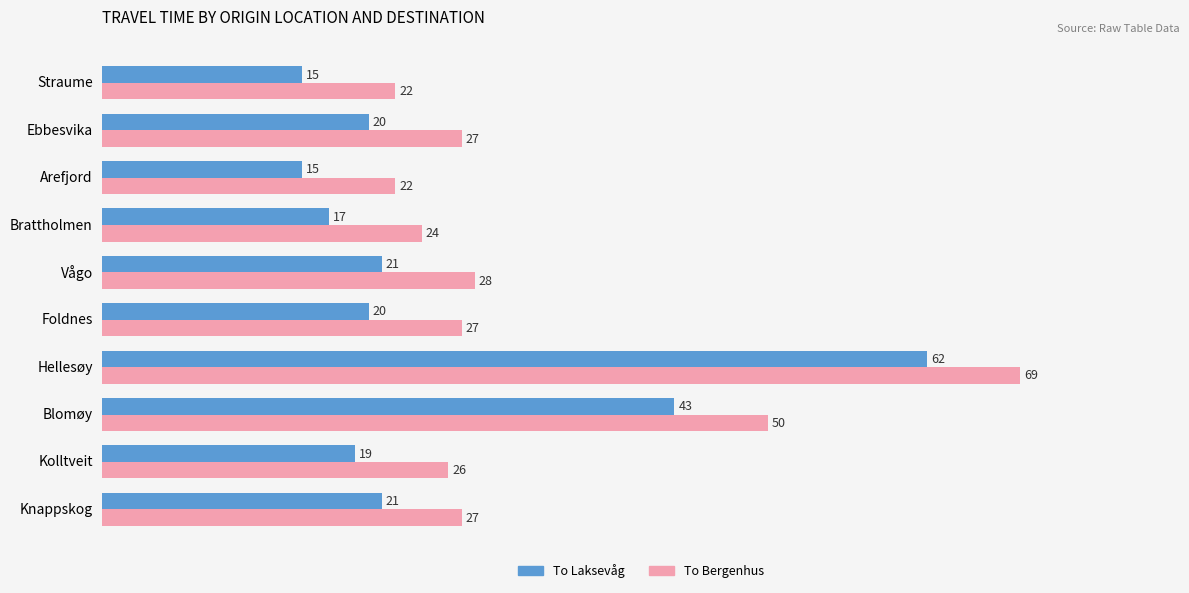

Is it true that To Bergenhus equals 9 at Brattholmen?

False